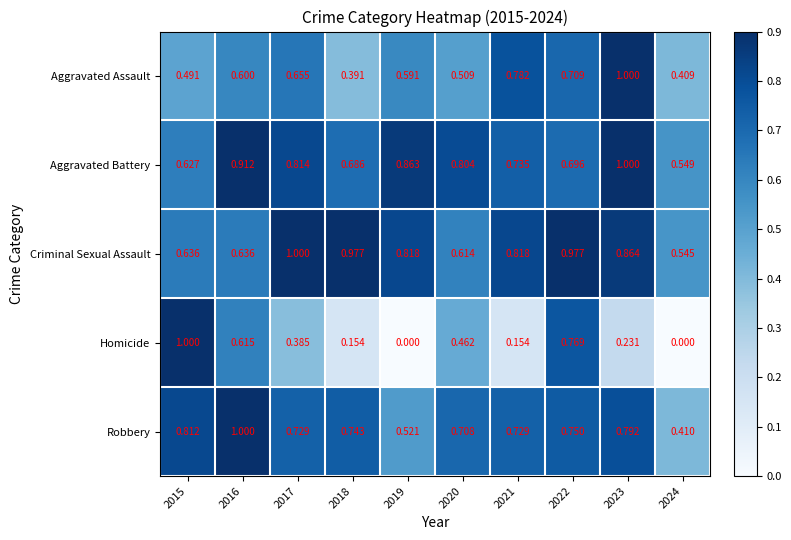

At which category is the sum across all series the highest?

2022